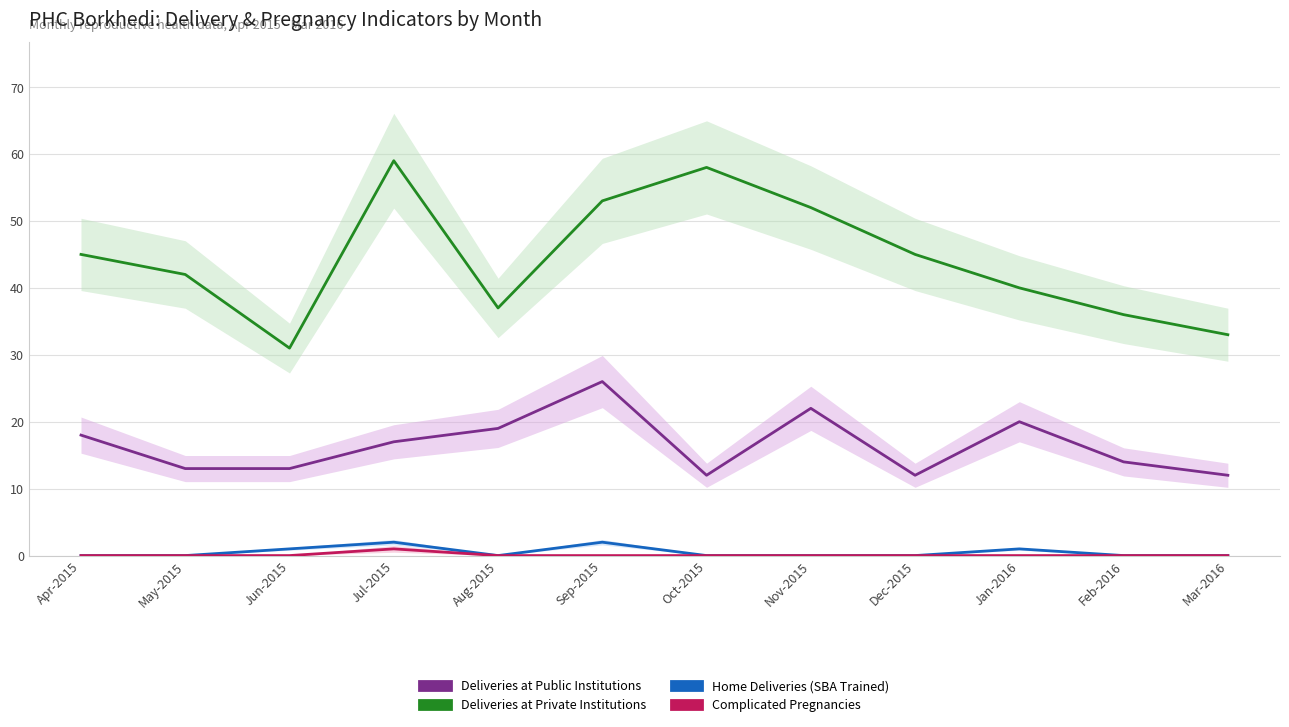

At how many categories does at least one series exceed 30?

12